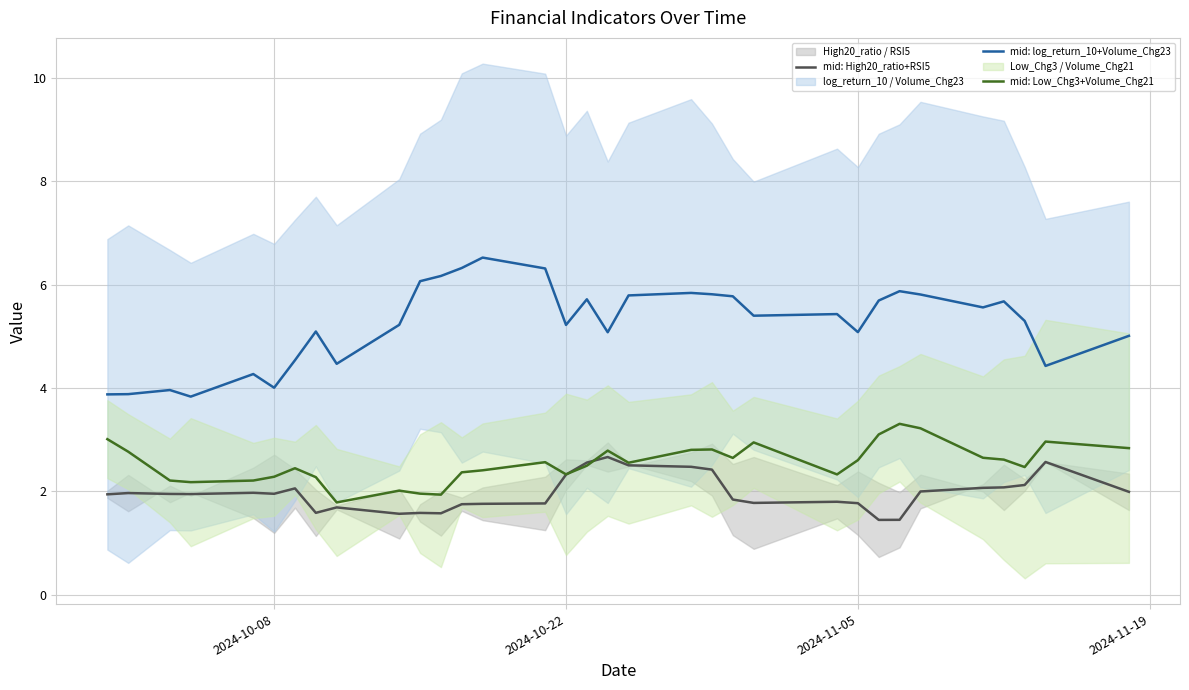

True or false: mid: log_return_10+Volume_Chg23 and mid: Low_Chg3+Volume_Chg21 intersect in this chart.

False